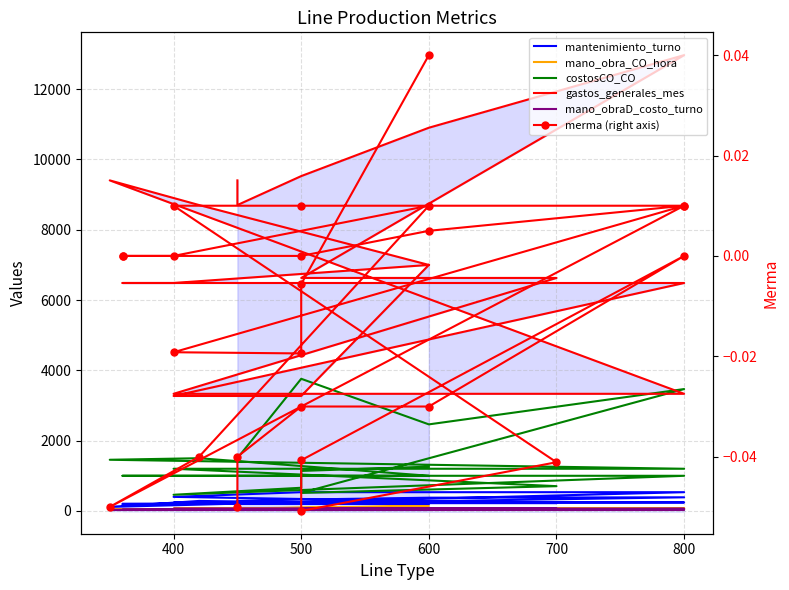

Reading right to left, list all the values displayed in this chart.

mantenimiento_turno: 256.4	234.1	241.4	232.3	243.0	243.0	222.0	205.0	164.0	212.0	197.2	284.6	114.2	533.3	533.3	400.0	221.0	221.0	221.0	387.8	376.9	323.5	284.6	287.3
mano_obra_CO_hora: 52.0	60.2	56.2	56.2	57.4	57.4	49.3	49.3	49.3	49.3	139.4	50.1	38.5	72.1	64.4	64.4	81.2	75.5	75.5	81.5	75.3	75.3	81.5	81.5
costosCO_CO: 1260.0	1138.1	659.4	460.2	1000.0	1000.0	1000.0	1000.0	1000.0	1000.0	1000.0	1500.0	1456.0	1200.0	1200.0	1200.0	705.1	512.8	512.8	3468.0	2463.0	3760.0	1500.0	1456.0
gastos_generales_mes: 7000.0	3271.4	3271.4	3271.4	6486.0	6486.0	6486.0	6486.0	6486.0	6486.0	7000.0	8704.0	9406.0	3333.0	3333.0	3333.0	6630.0	6630.0	6630.0	12970.0	10904.0	9528.0	8704.0	9406.0
mano_obraD_costo_turno: 32.1	31.4	31.4	31.4	32.9	32.9	32.9	32.9	32.9	32.9	60.0	35.7	28.5	61.5	61.5	61.5	71.2	75.0	75.0	49.6	49.6	49.6	49.6	49.6
merma (right axis): 0.0	-0.0	-0.0	-0.0	0.0	0.0	0.0	0.0	0.0	0.0	0.0	-0.0	-0.1	0.0	0.0	0.0	-0.0	-0.1	-0.0	0.0	-0.0	-0.0	-0.0	-0.1